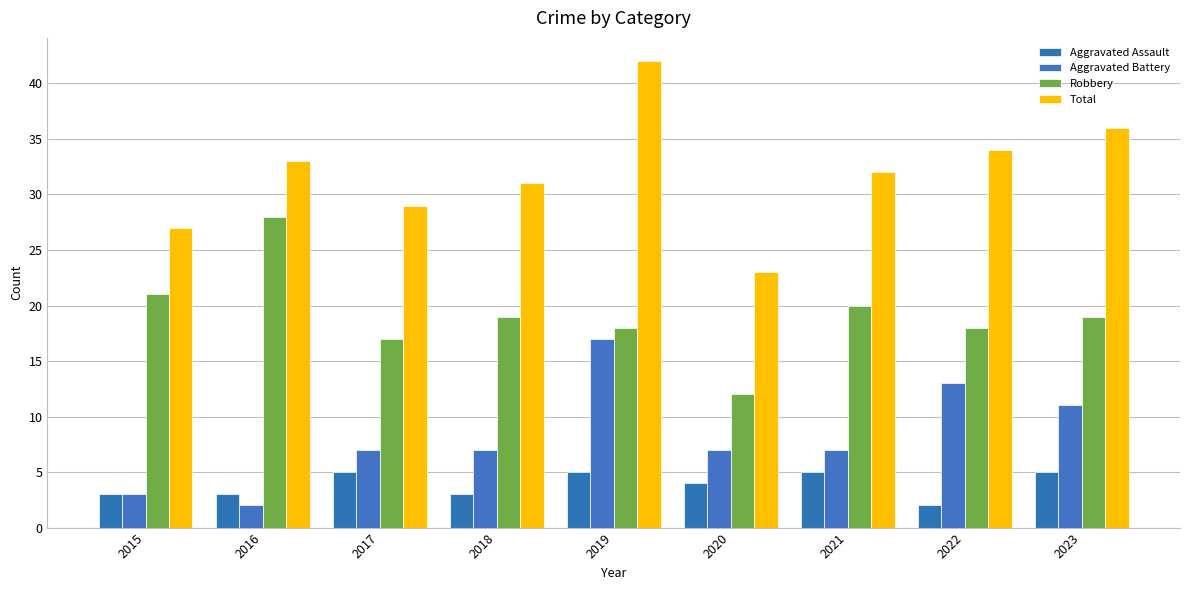

What is the highest value of the Robbery series?

28